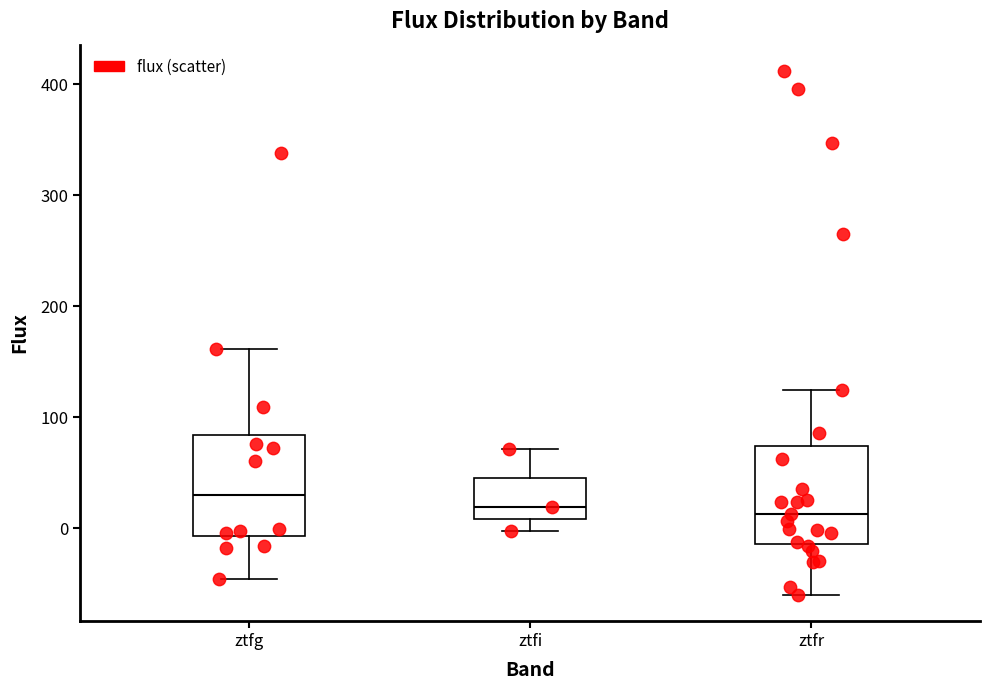

Where is the upper edge of the box for ztfg on the y-axis? The values are not printed on the chart, so give them approximately, as read against the axis.

80